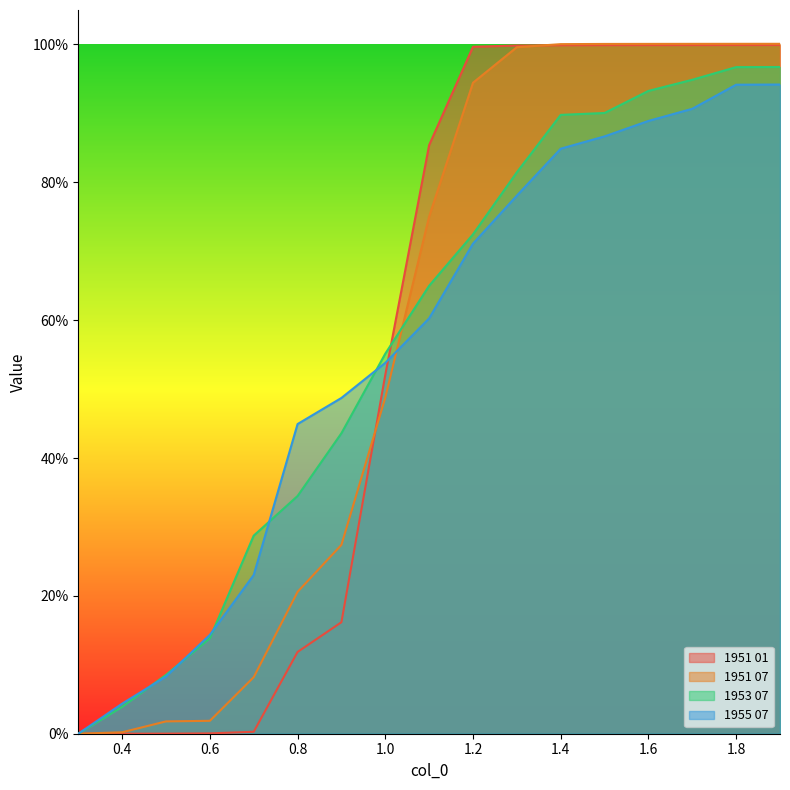

Does the chart have visible grid lines?

No